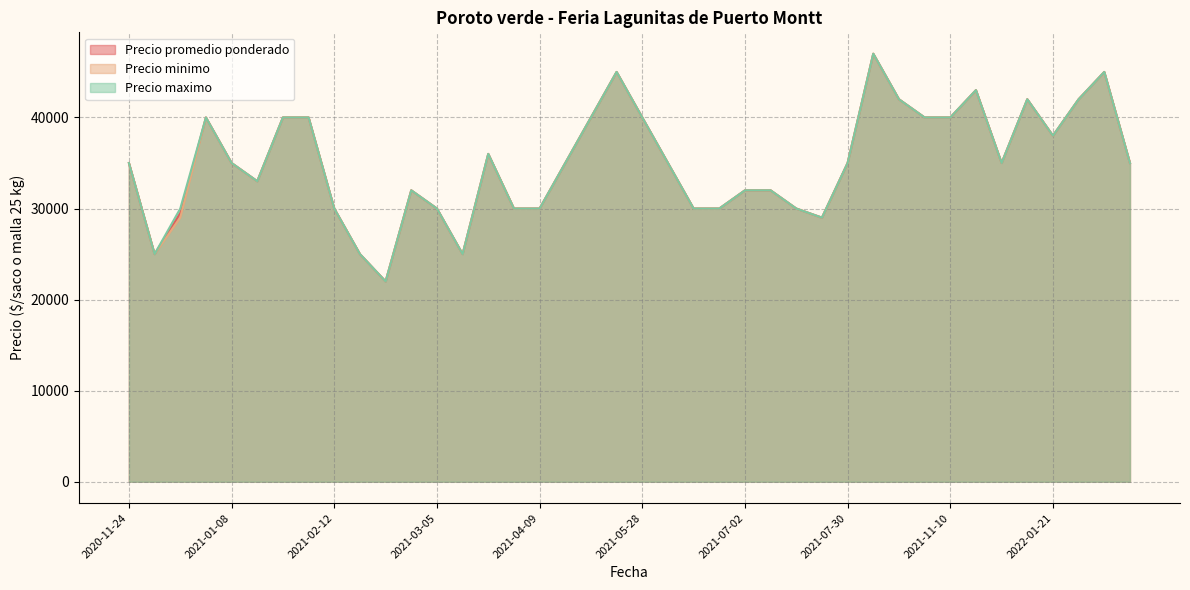

True or false: Precio promedio ponderado and Precio maximo cross at least once.

False